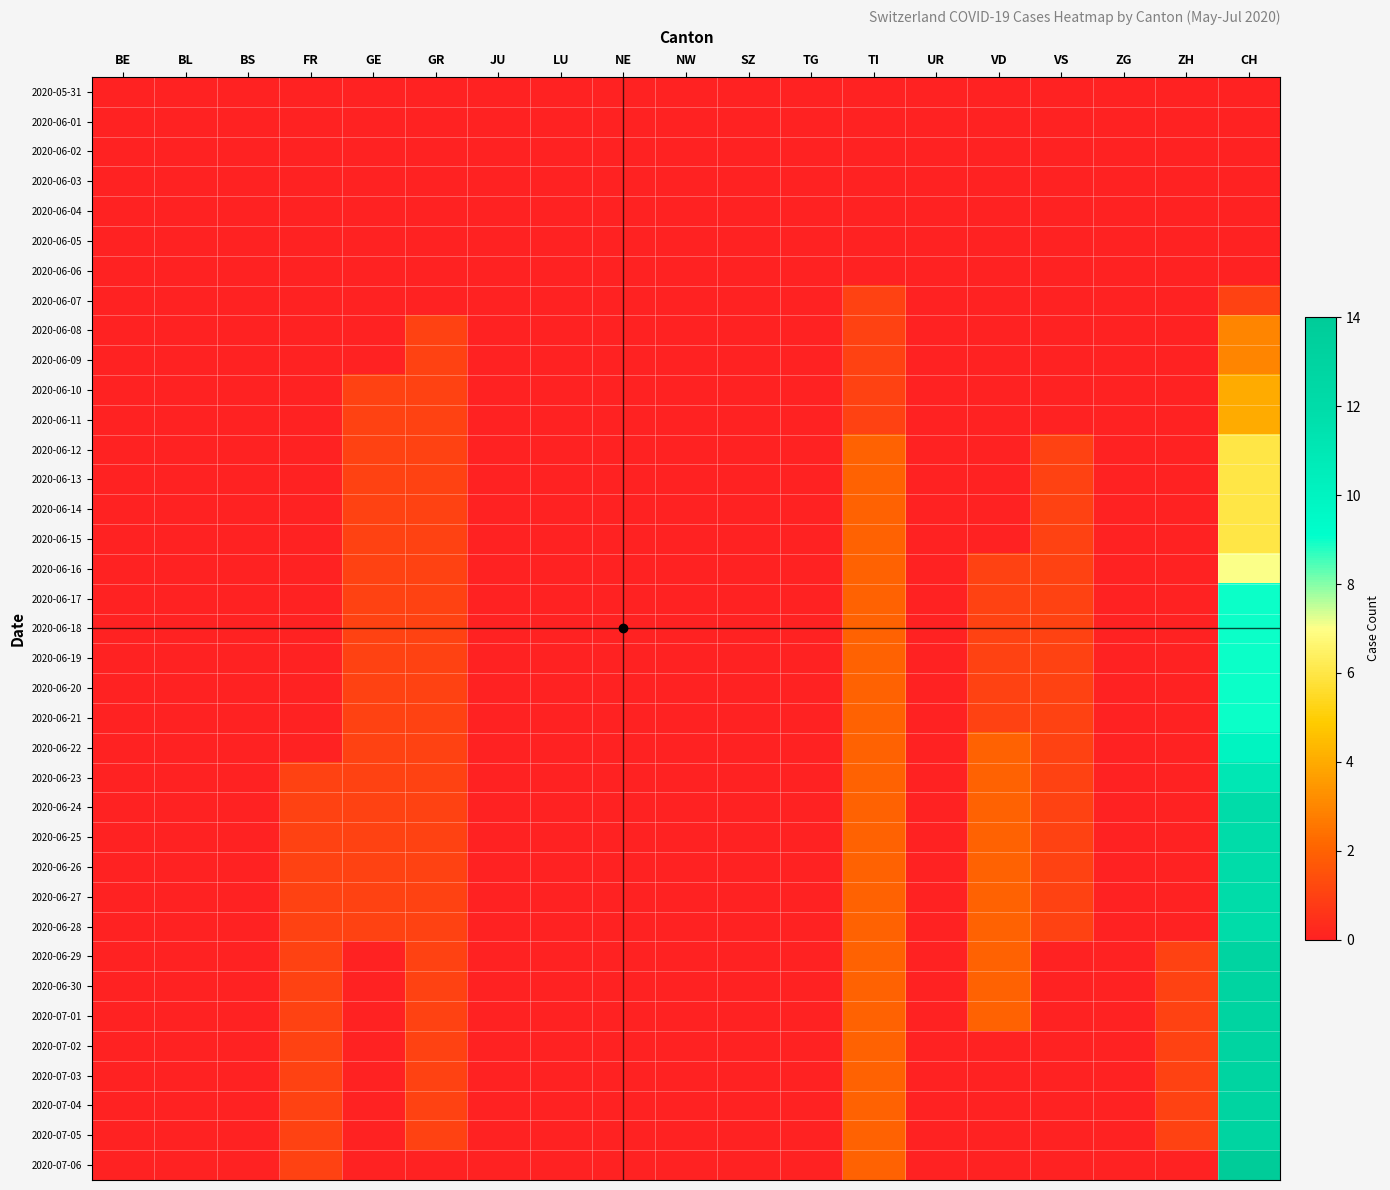

Which series changed the most between BS and SZ?

2020-05-31